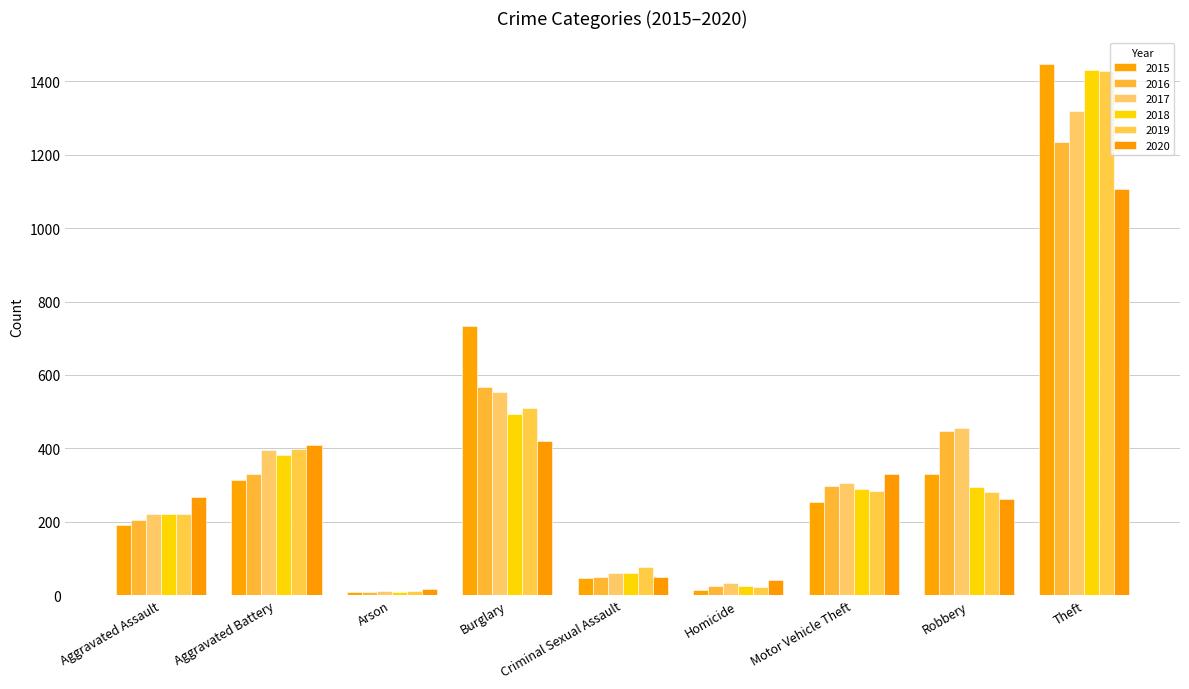

Which label corresponds to the largest value in the chart?

Theft